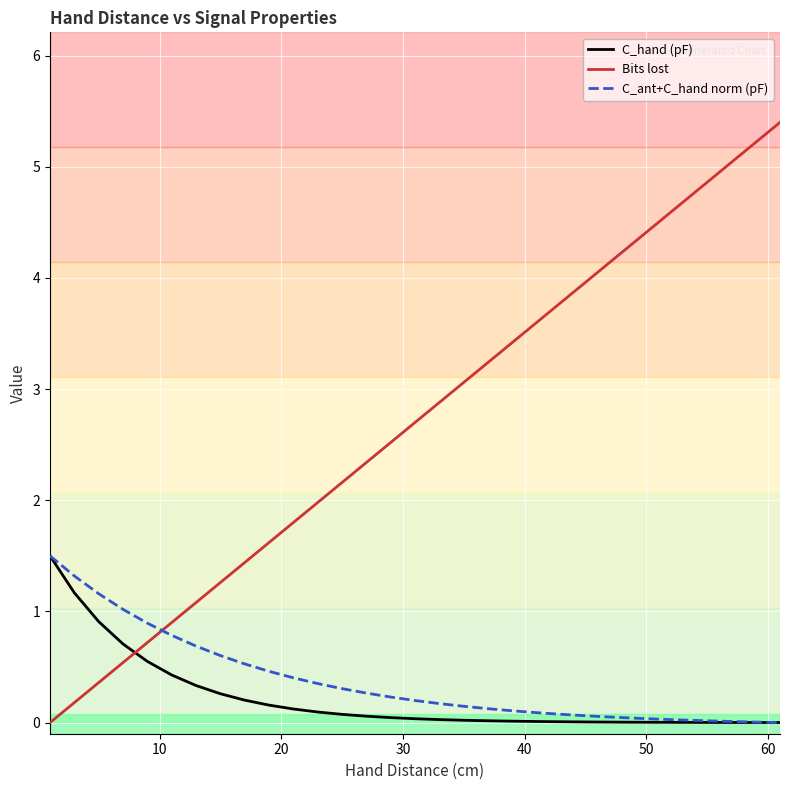

What is the maximum value shown in the chart?

5.4